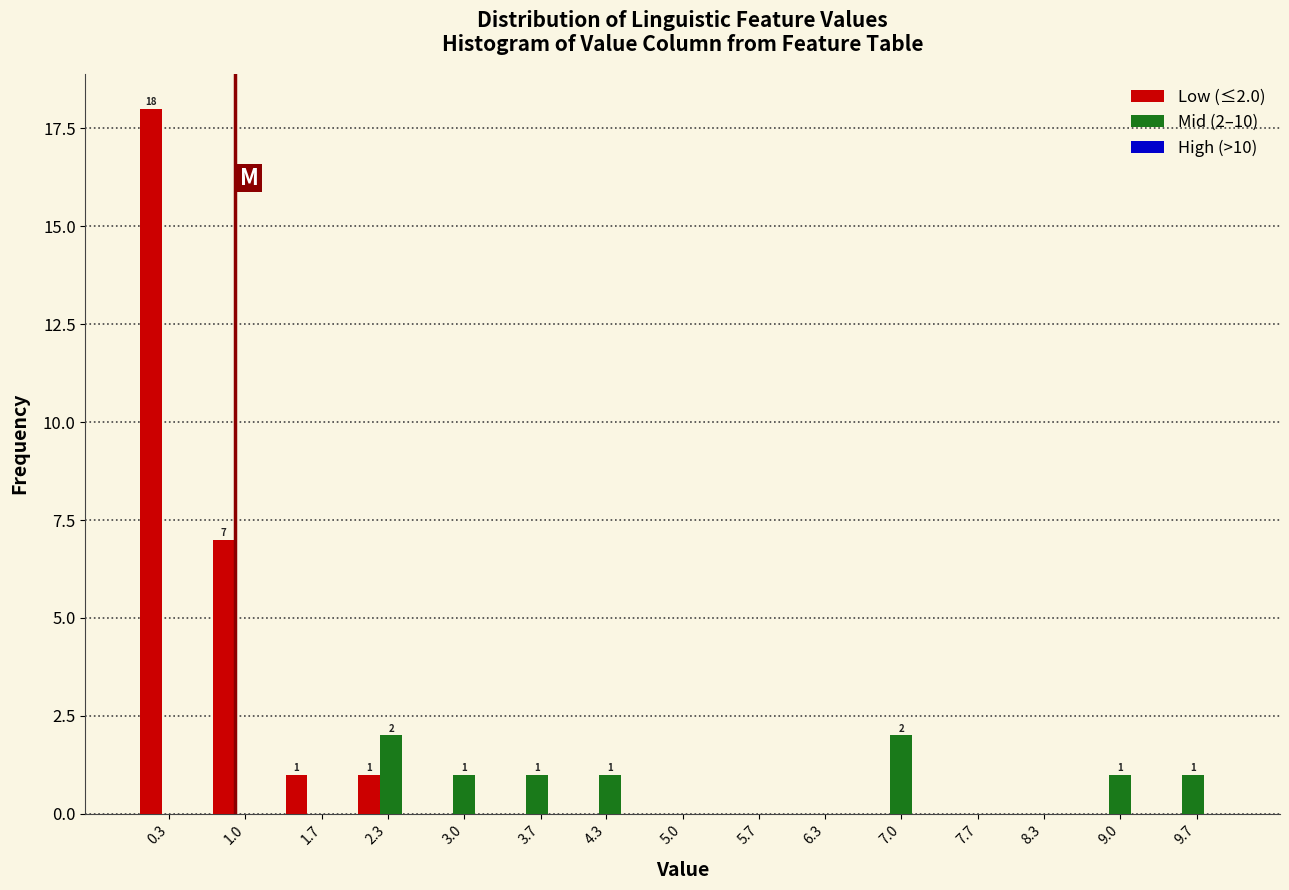

Which series has the largest total across all categories?

Low (≤2.0)